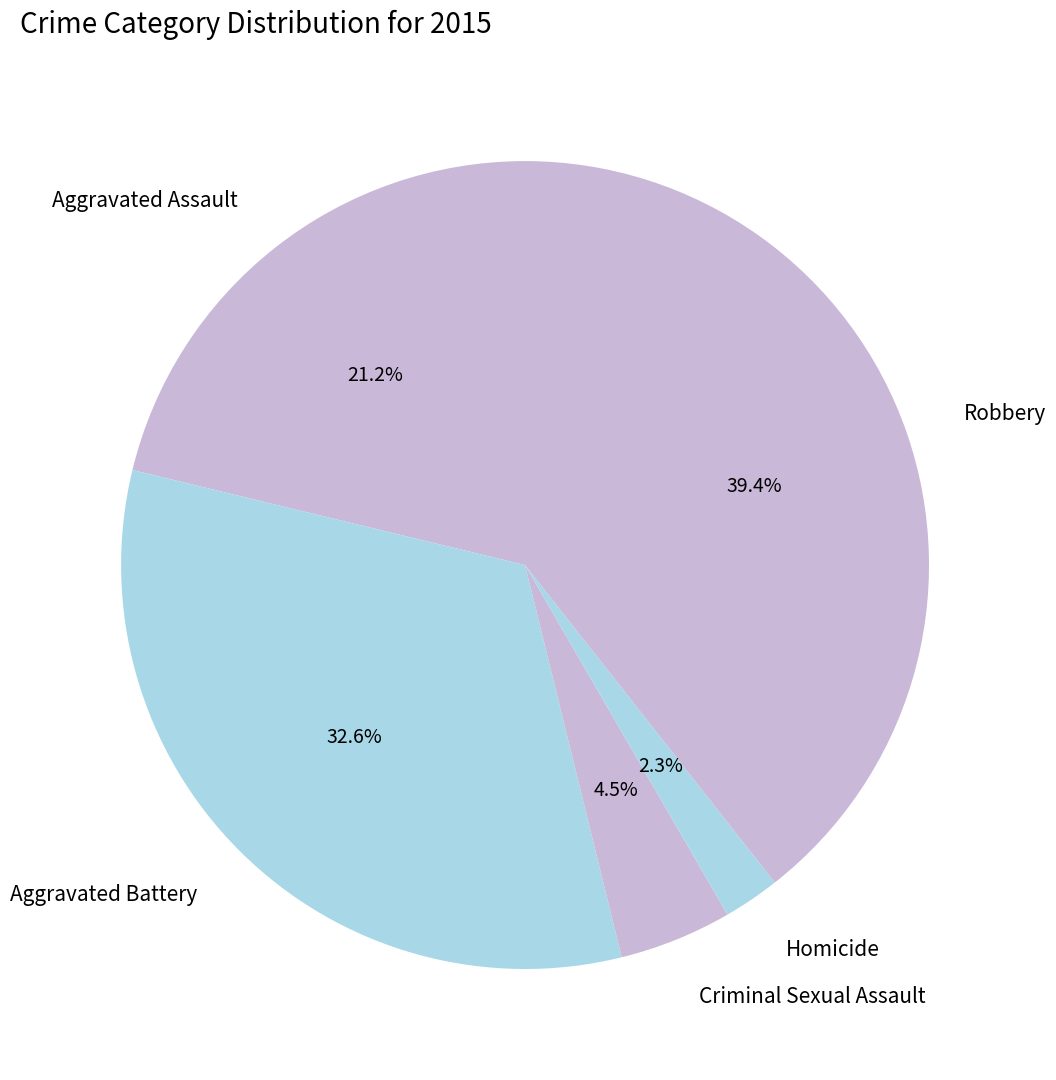

Does Robbery account for over 50% of the chart?

No